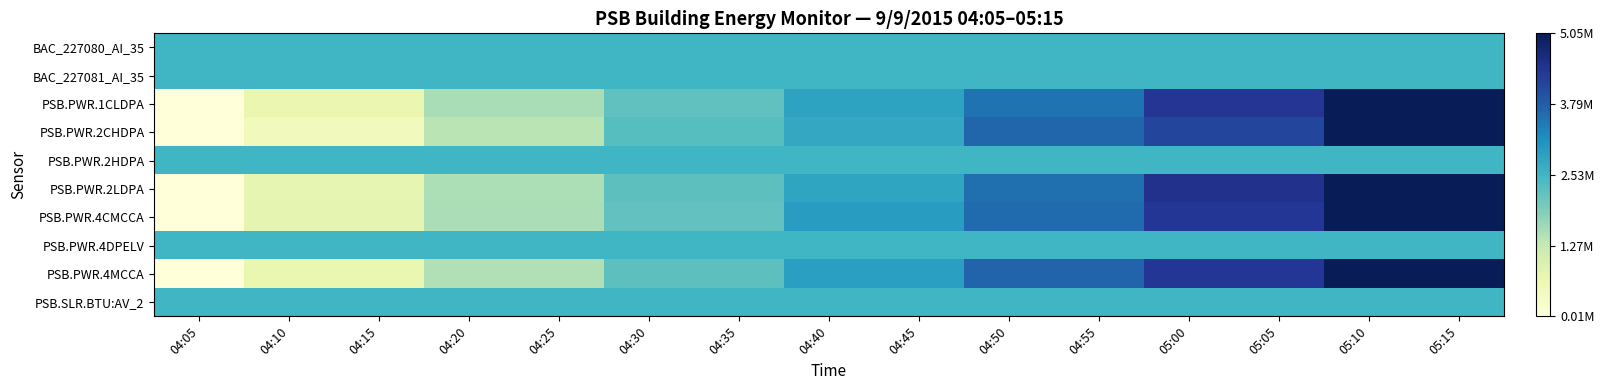

Which has a higher value, 04:40 or 05:10?

04:40